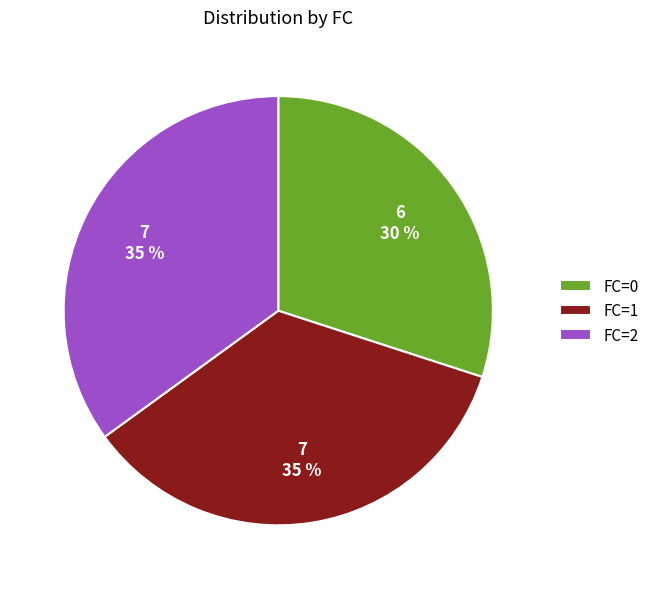

Is there any slice that represents more than half of the pie?

No